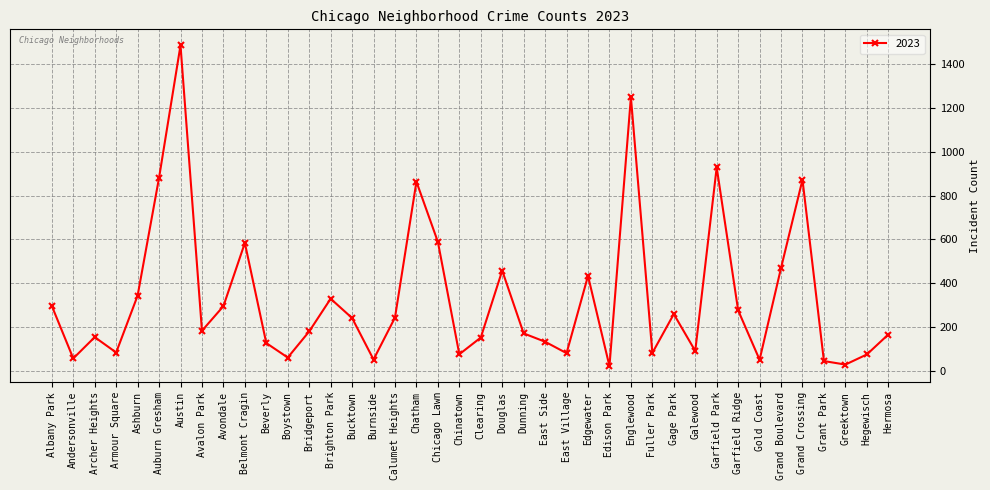

What is the label of the 25th point from the right?

Burnside